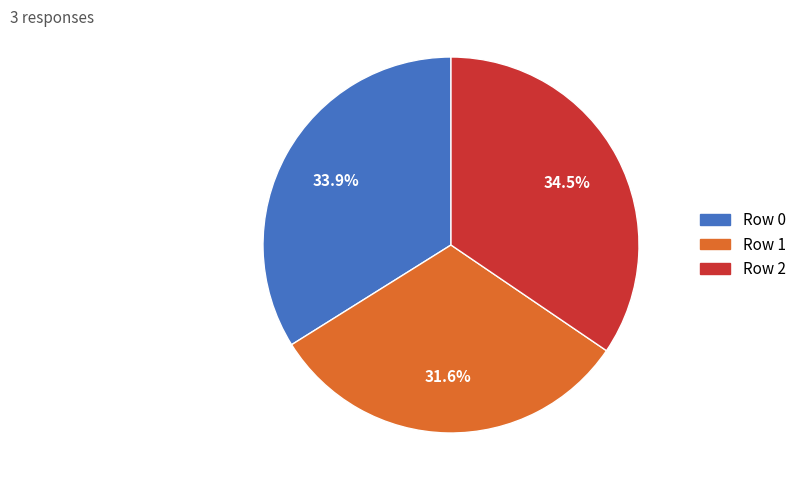

Is there any slice that represents more than half of the pie?

No